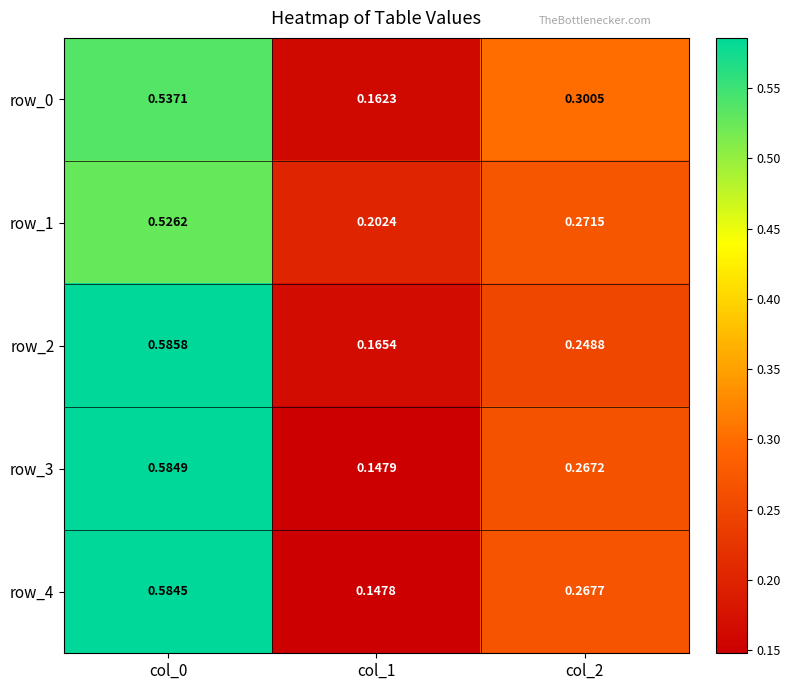

Is the value of row_2 at col_2 greater than the value of row_1 at col_2?

No